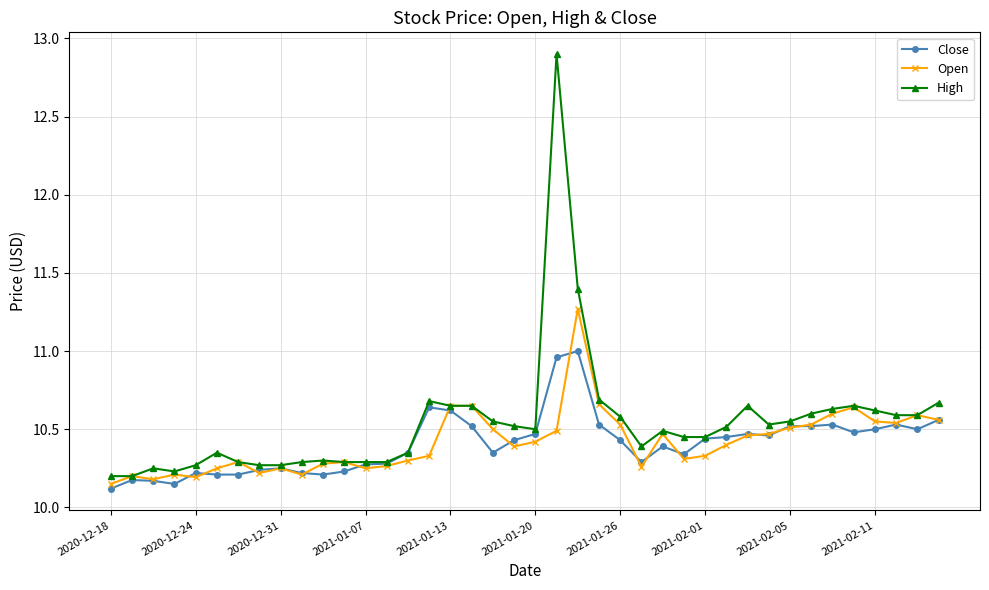

Rank the series by their maximum value, from lowest to highest.

Close, Open, High